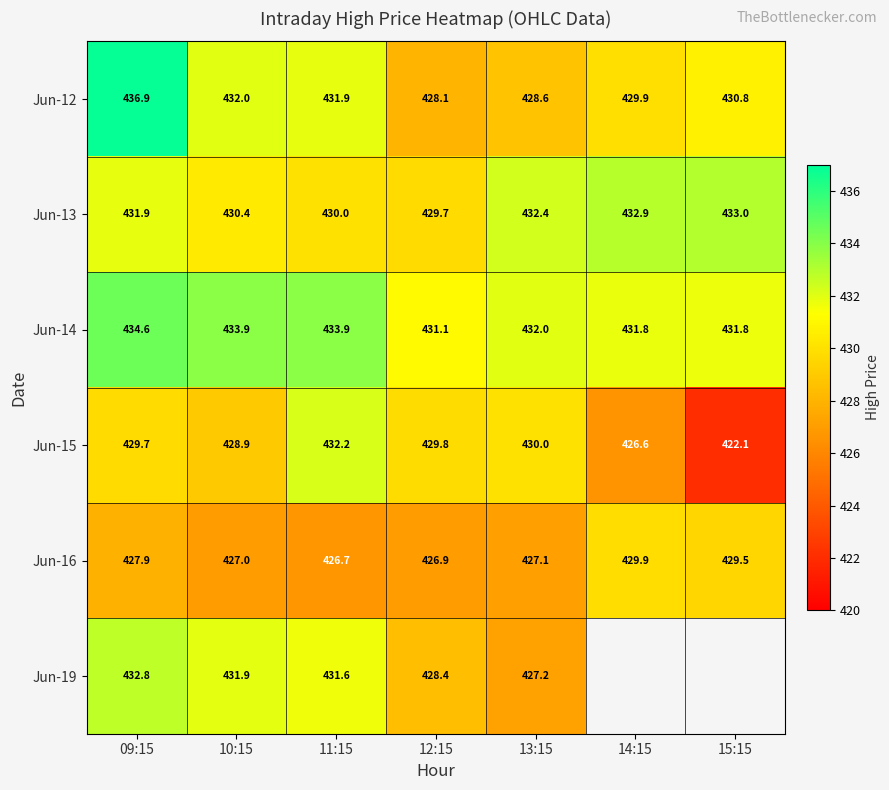

Is it true that Jun-12 equals 436.9 at 09:15?

True